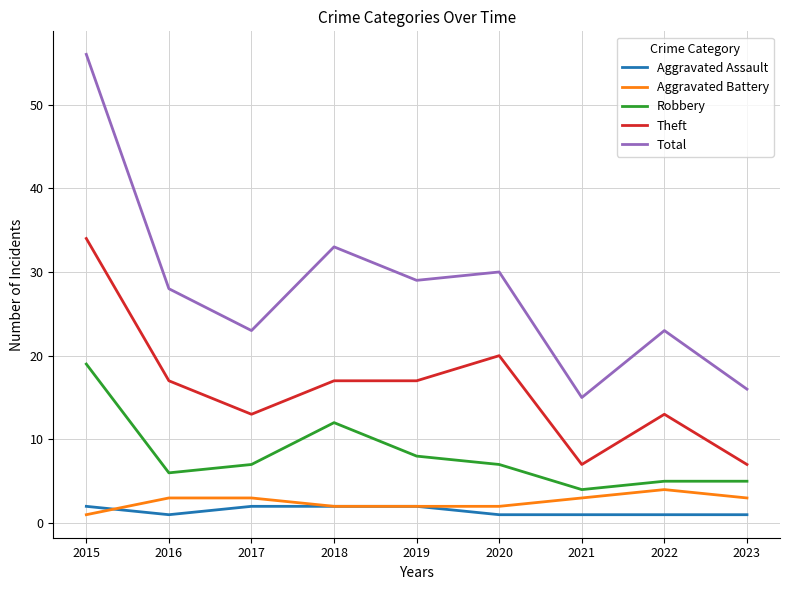

Which series has the largest total across all categories?

Total